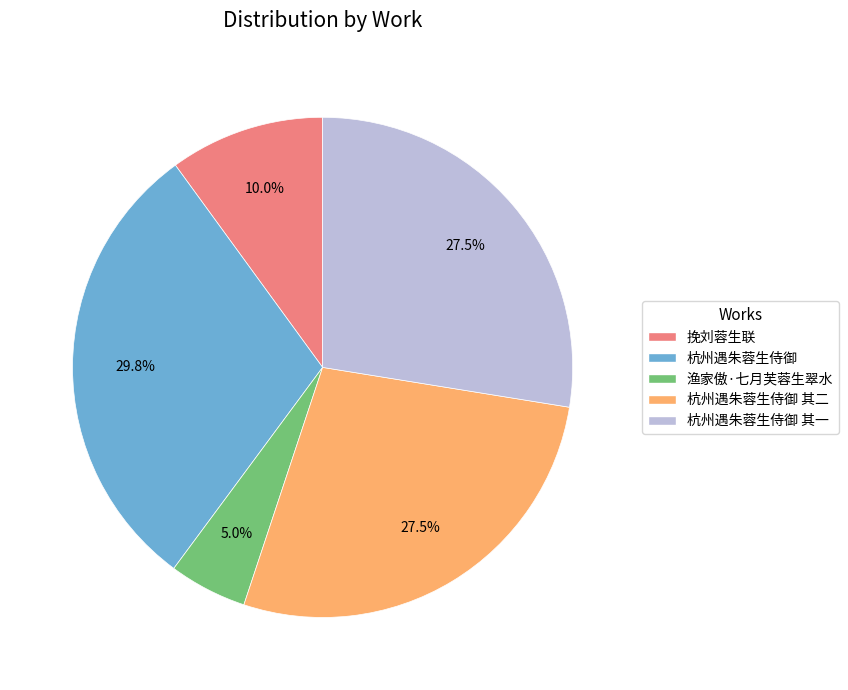

To the nearest percent, what is the average slice percentage?

20%